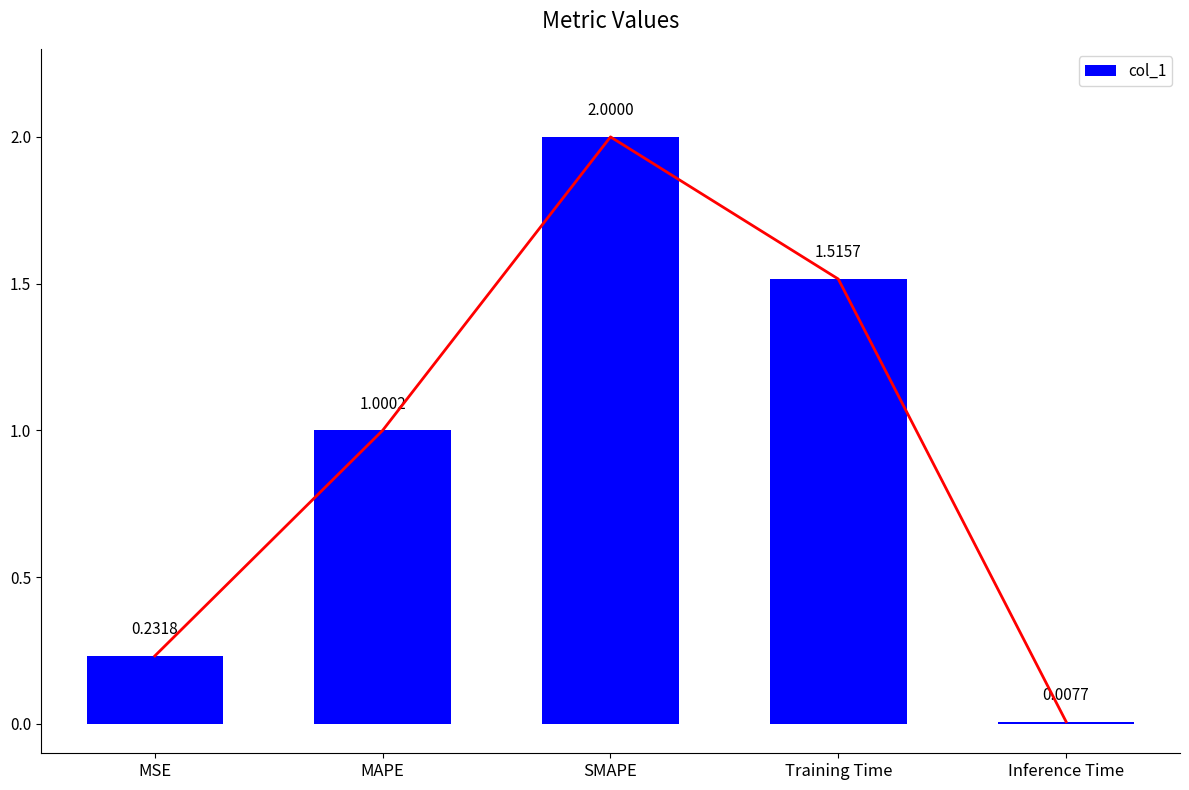

What is the label of the 5th bar from the left?

Inference Time